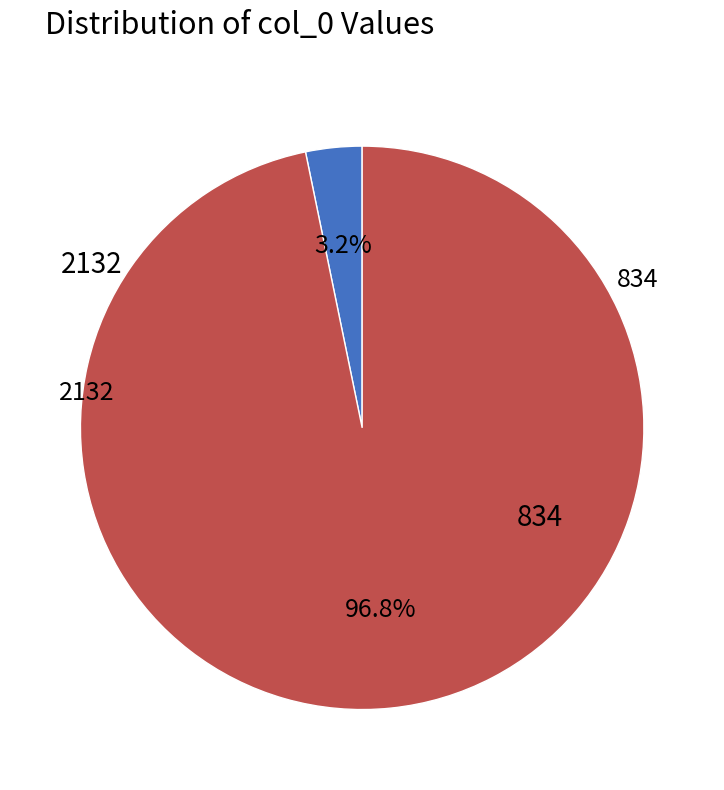

To the nearest percent, what percentage of the pie is 834?

3%